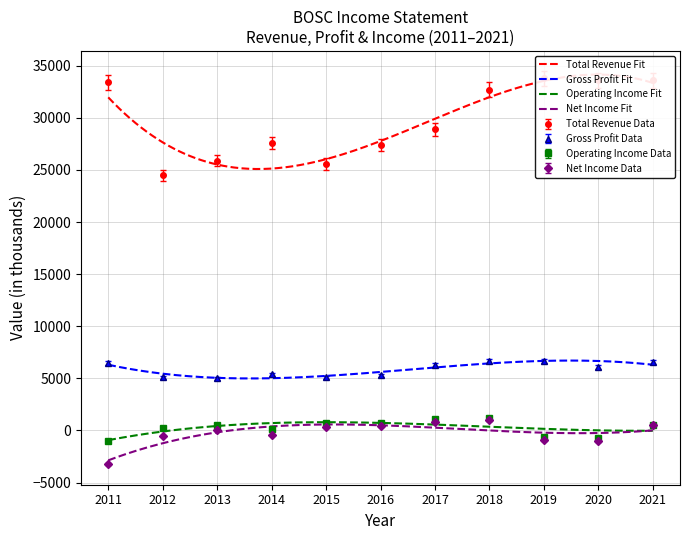

What is the average value of the Gross Profit series?

5891